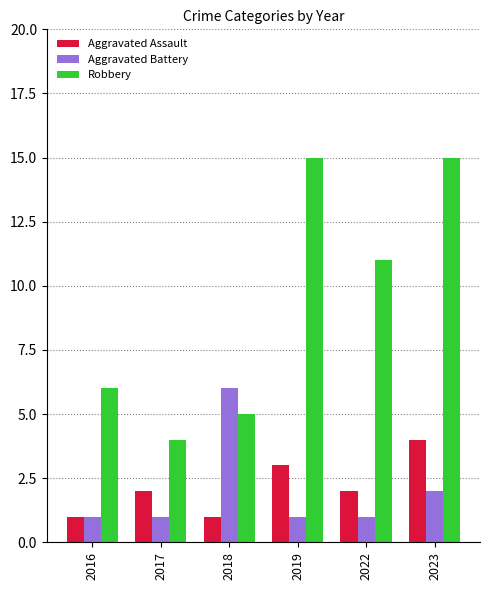

Is it true that Robbery equals 15 at 2019?

True